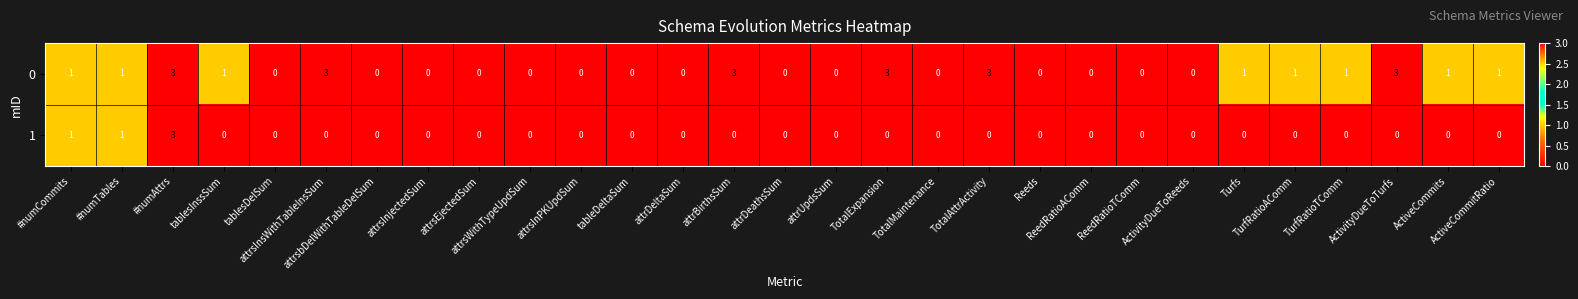

How many values in the 1 series exceed 0?

3